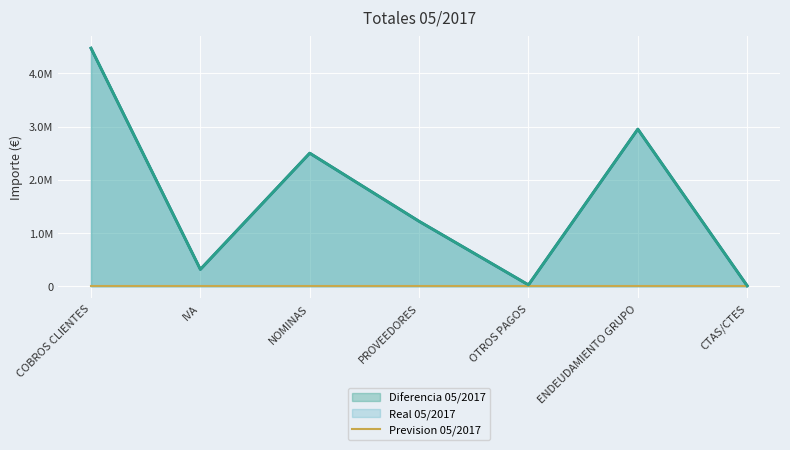

Where is the first local maximum for Diferencia 05/2017?

NOMINAS